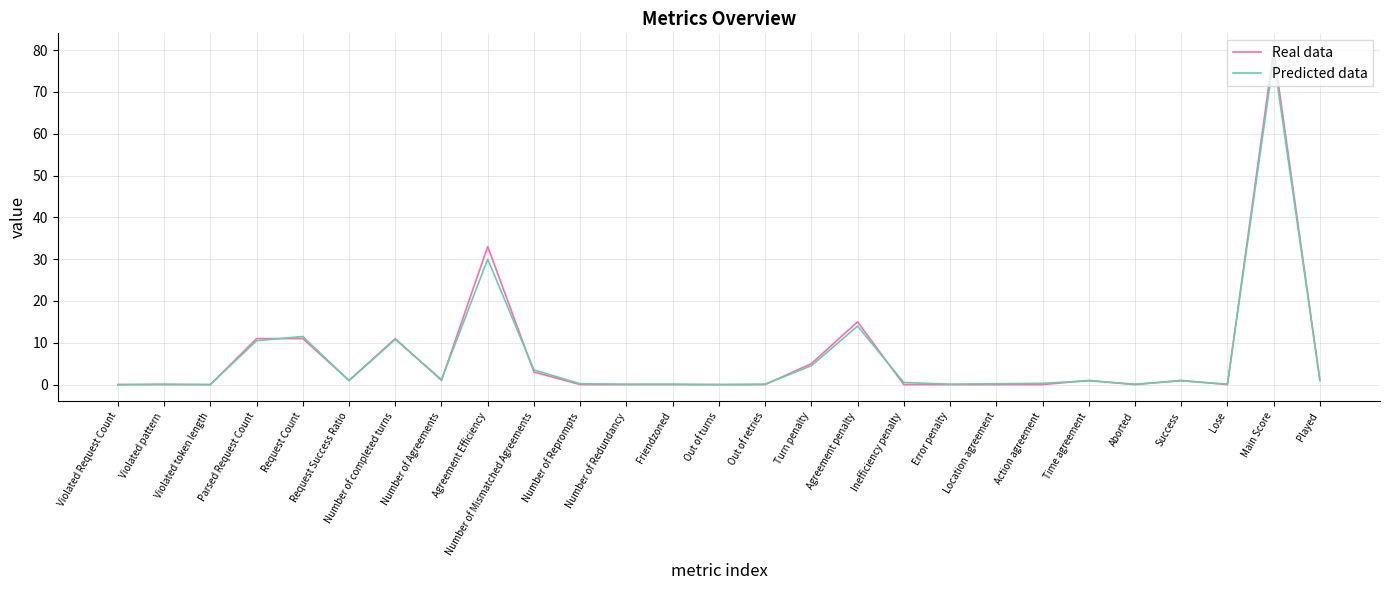

True or false: Real data has more than 2 interior local peaks.

True